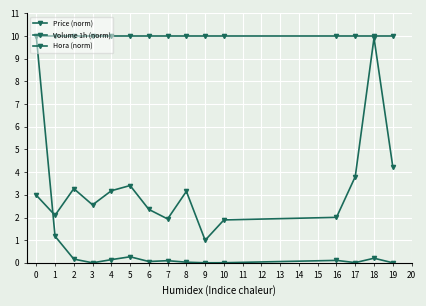

Reading right to left, what are all the values shown in this chart?

Price (norm): 14=0.0	13=0.2	12=0.0	11=0.1	10=0.0	9=0.0	8=0.0	7=0.1	6=0.1	5=0.3	4=0.1	3=0.0	2=0.2	1=1.2	0=10.0
Volume 1h (norm): 14=4.2	13=9.9	12=3.8	11=2.0	10=1.9	9=1.0	8=3.2	7=1.9	6=2.4	5=3.4	4=3.2	3=2.6	2=3.3	1=2.1	0=3.0
Hora (norm): 14=10.0	13=10.0	12=10.0	11=10.0	10=10.0	9=10.0	8=10.0	7=10.0	6=10.0	5=10.0	4=10.0	3=10.0	2=10.0	1=10.0	0=10.0